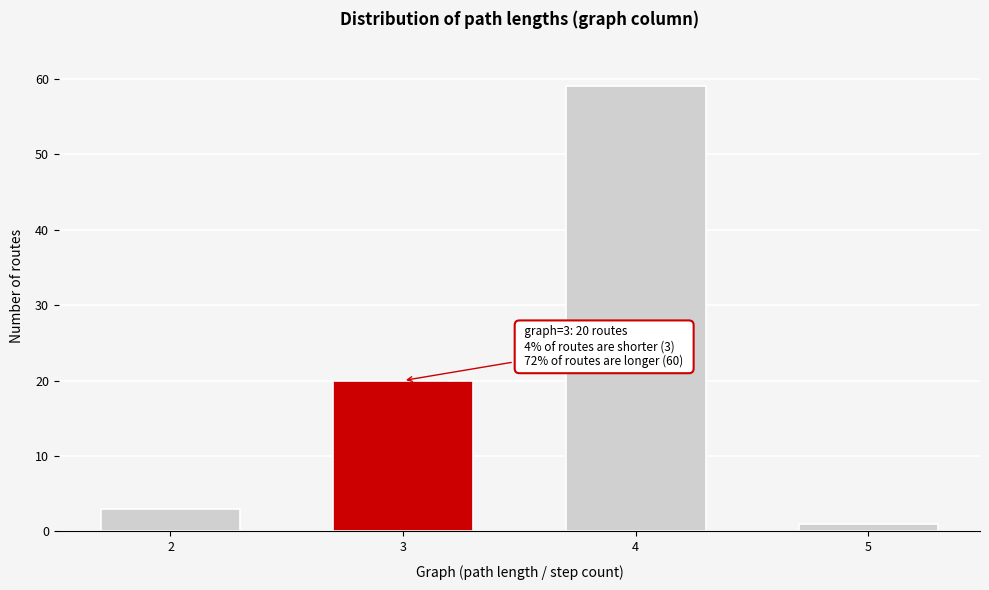

Reading left to right, list all the values displayed in this chart.

3	20	59	1